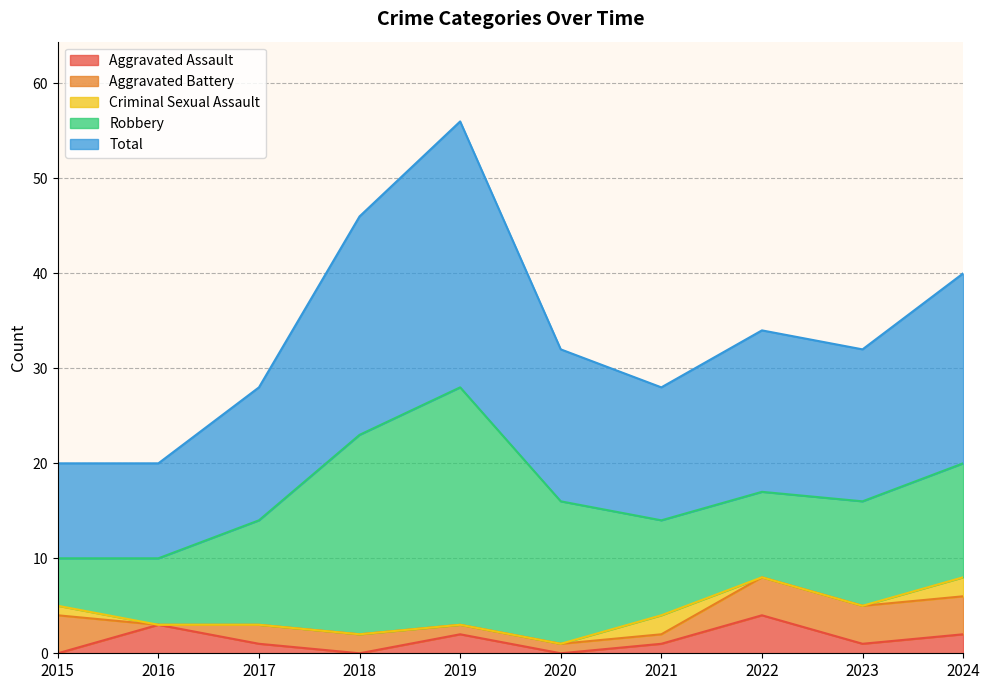

How many Total values are between 14 and 20?

6